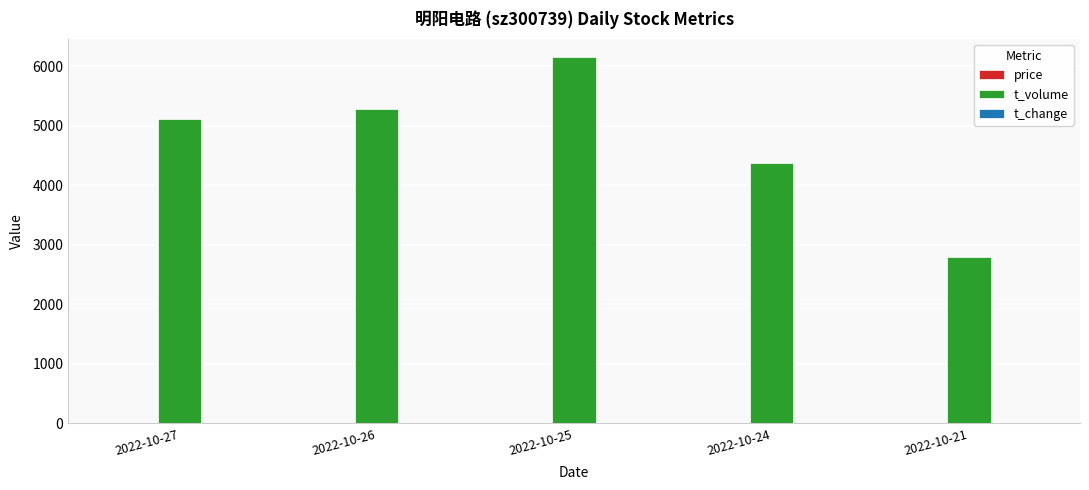

How many series are shown in this chart?

3